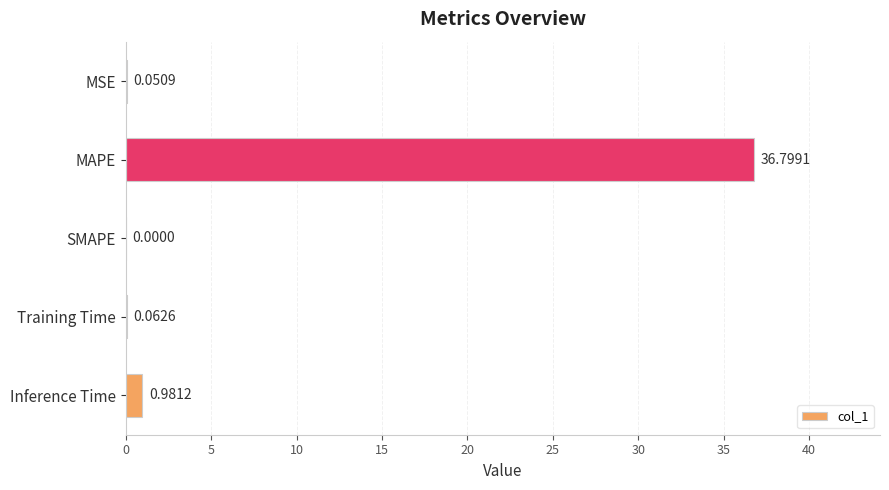

What is the greatest value displayed?

36.8